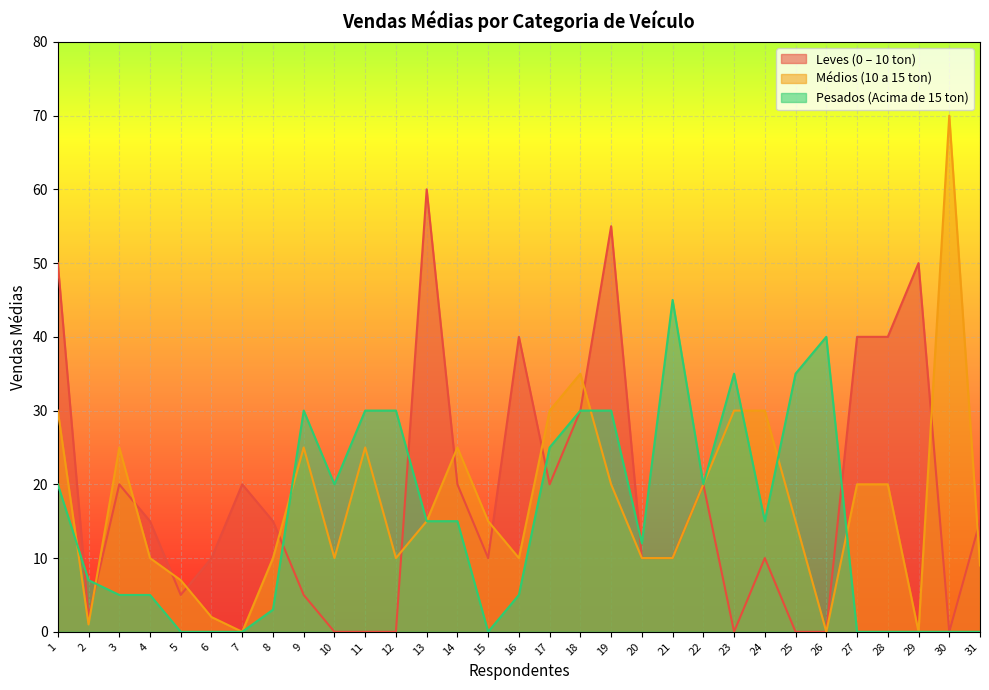

Which has a higher value, 12 or 2?

2